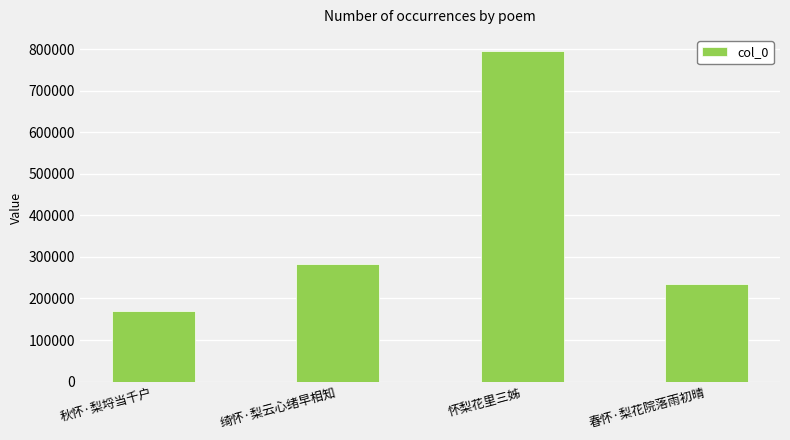

What is the label of the 3rd bar from the right?

绮怀·梨云心绪早相知